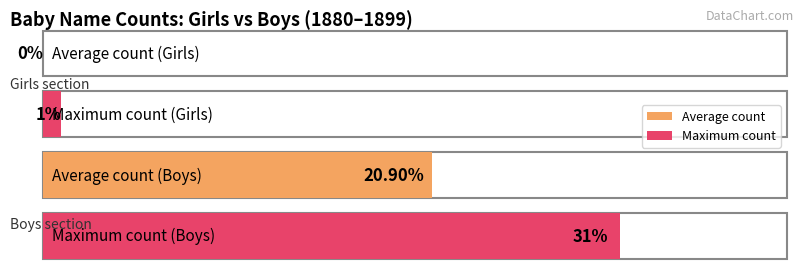

Rank the series by their average value, from highest to lowest.

Boys, Girls